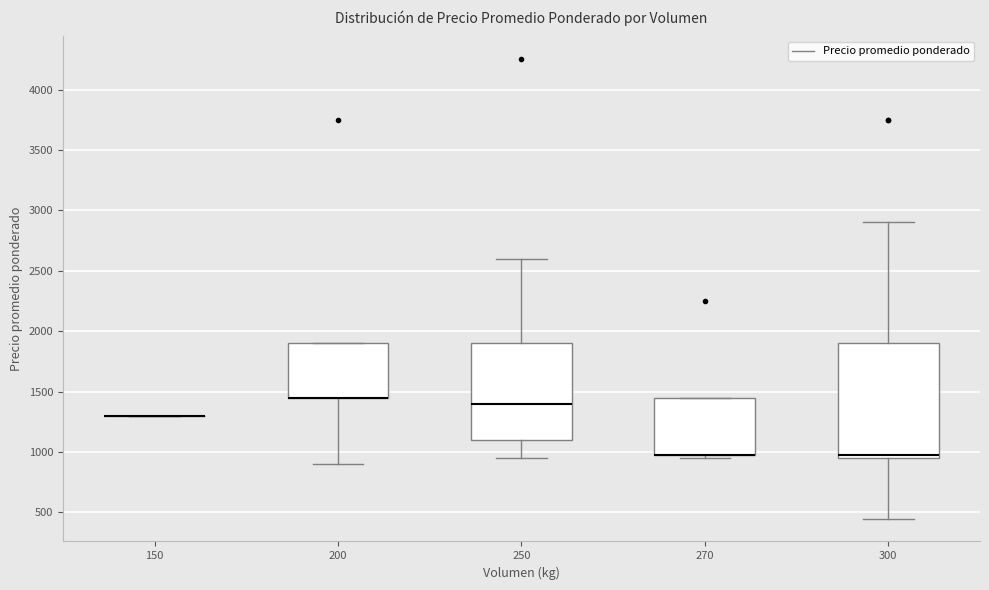

Reading left to right, transcribe this box plot: for each box, give where its median line is, the range the box spans, and where its two whiskers end, as read against the y-axis. The values are not printed on the chart, so give them approximately, as read against the axis.

150: box collapsed to a line at 1300, whiskers 1300 to 1300
200: median 1450 (drawn on the box's lower edge), box 1450 to 1900, whiskers 900 to 1900
250: median 1400, box 1100 to 1900, whiskers 950 to 2600
270: median 1000 (drawn on the box's lower edge), box 1000 to 1450, whiskers 950 to 1450
300: median 1000, box 950 to 1900, whiskers 450 to 2900